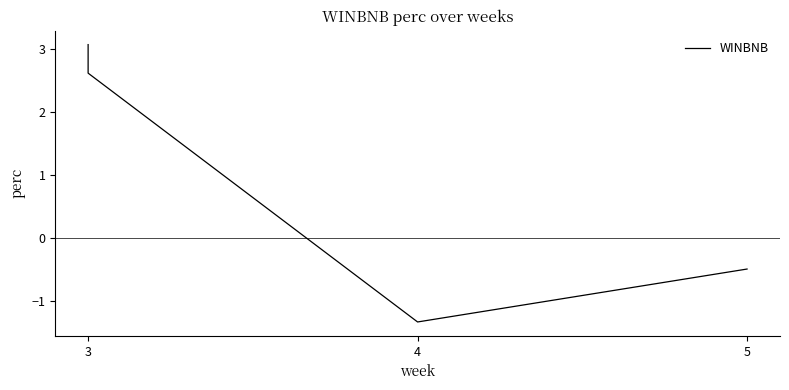

Reading right to left, what are all the values shown in this chart?

-0.5	-1.3	2.6	3.1